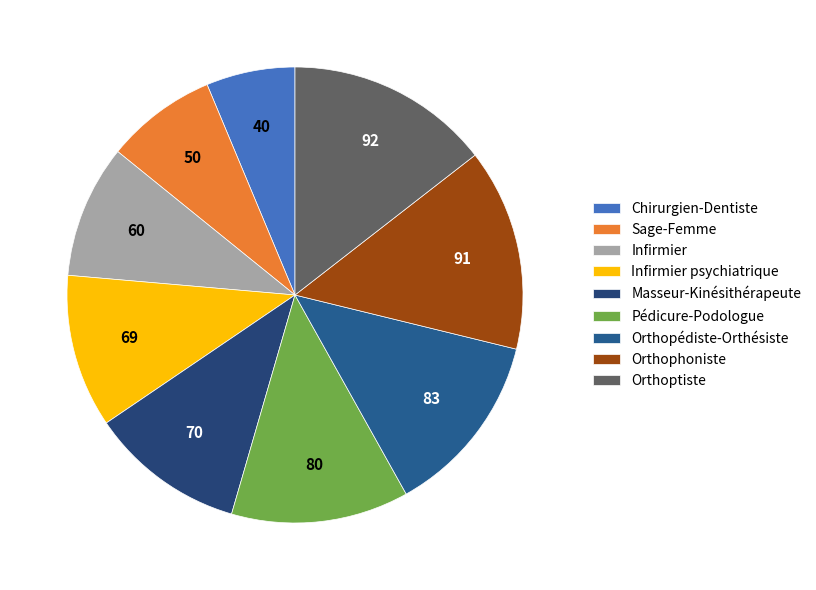

What percentage is the Pédicure-Podologue slice, to the nearest percent?

13%